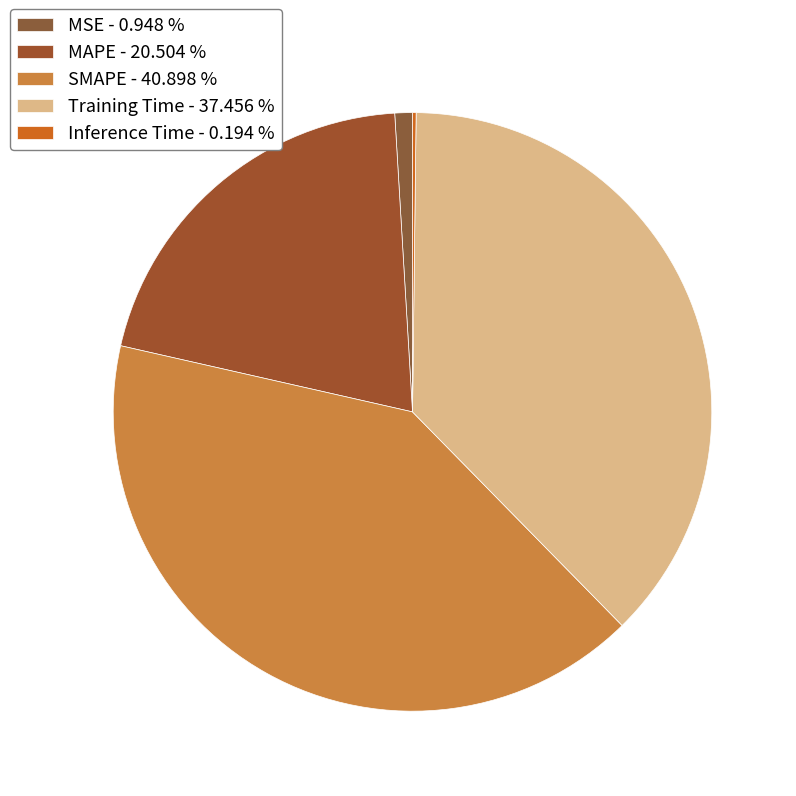

Which slice is the largest?

SMAPE